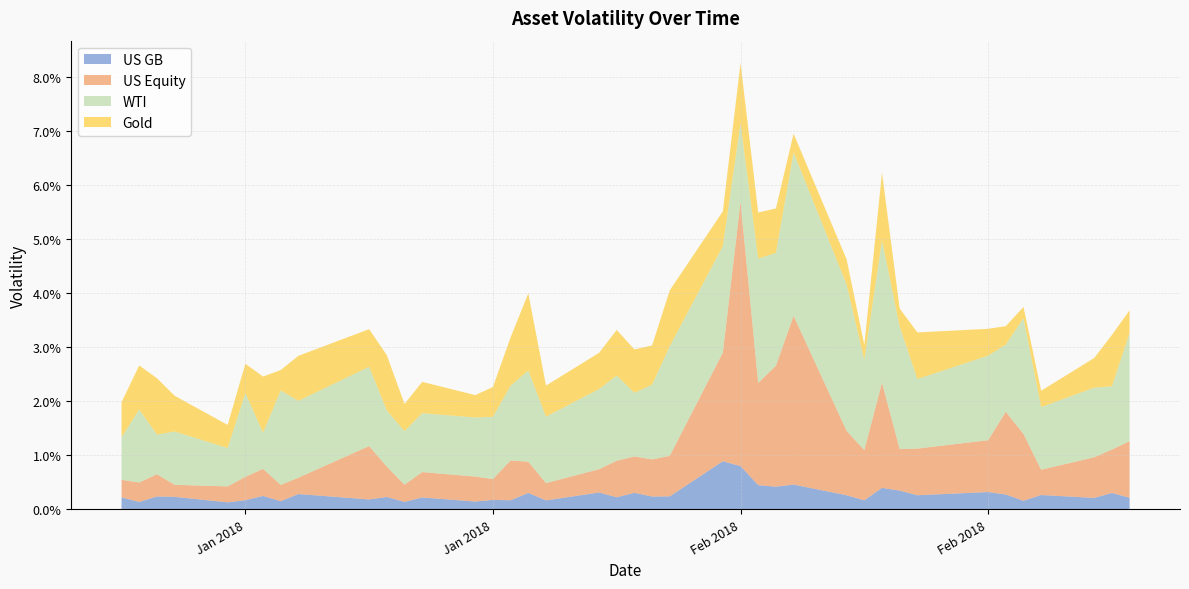

What are all the series names shown in the legend?

US GB, US Equity, WTI, Gold